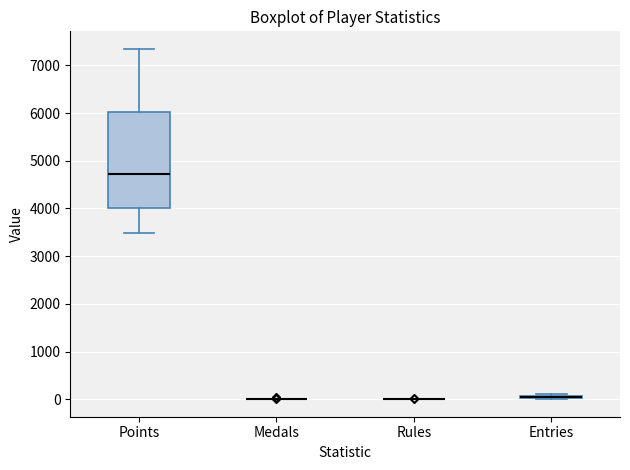

Which box is the tallest, from its lower edge to its upper edge?

Points